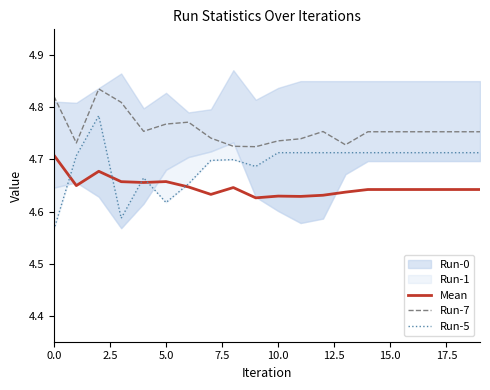

Count the Mean values in the range 4 to 5.

20